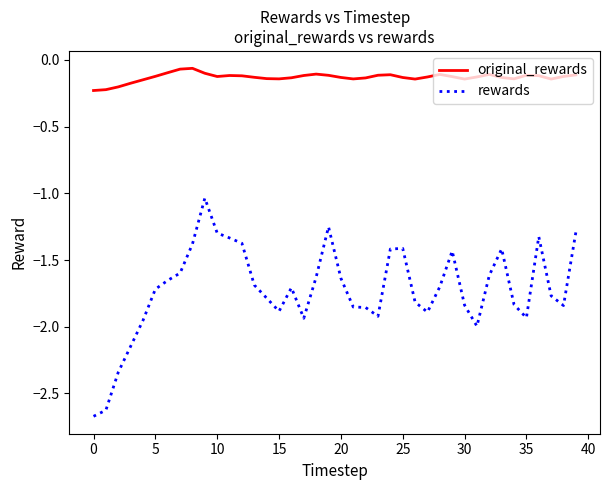

True or false: rewards and original_rewards cross at least once.

False